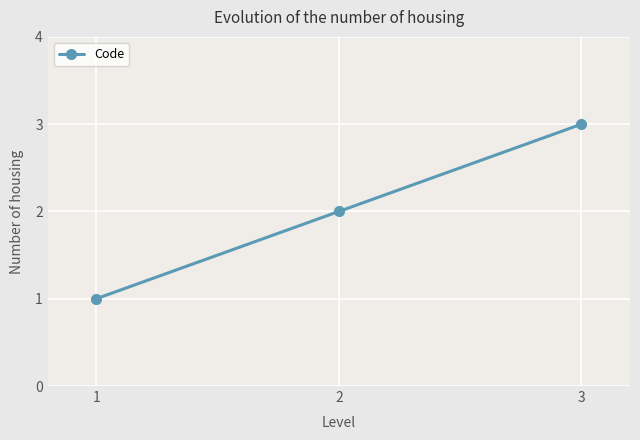

True or false: the data shows 1 at 1.

True